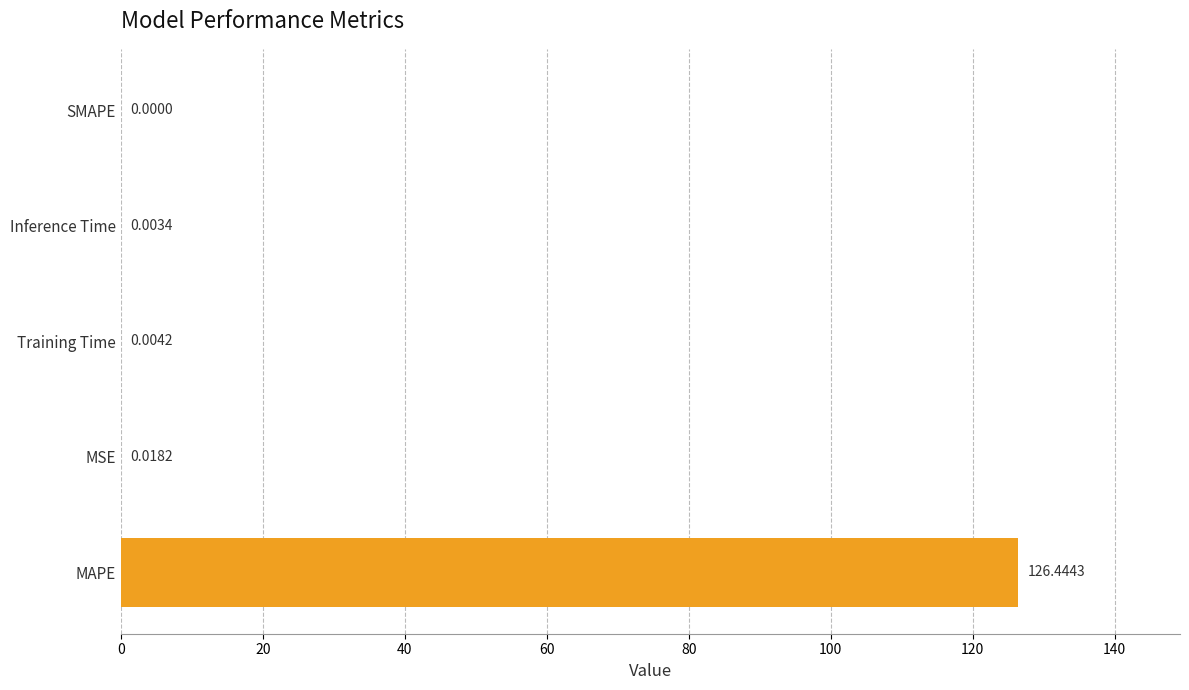

What is the maximum value shown in the chart?

126.4